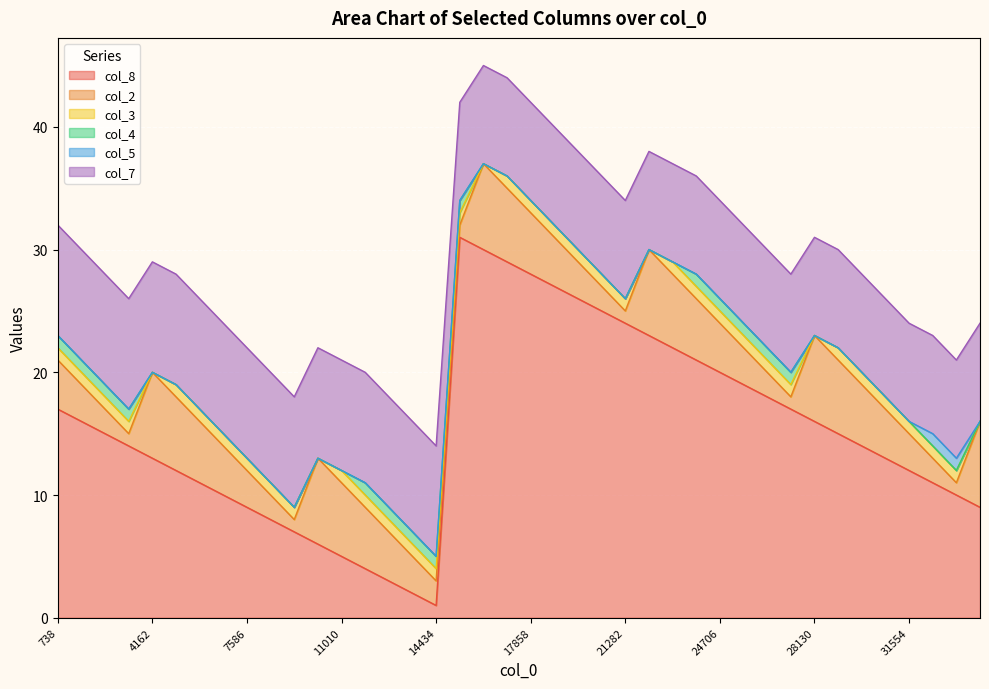

Reading left to right, list all the values displayed in this chart.

col_8: 738=17	1594=16	2450=15	3306=14	4162=13	5018=12	5874=11	6730=10	7586=9	8442=8	9298=7	10154=6	11010=5	11866=4	12722=3	13578=2	14434=1	15290=31	16146=30	17002=29	17858=28	18714=27	19570=26	20426=25	21282=24	22138=23	22994=22	23850=21	24706=20	25562=19	26418=18	27274=17	28130=16	28986=15	29842=14	30698=13	31554=12	32410=11	33266=10	34122=9
col_2: 738=4	1594=3	2450=2	3306=1	4162=7	5018=6	5874=5	6730=4	7586=3	8442=2	9298=1	10154=7	11010=6	11866=5	12722=4	13578=3	14434=2	15290=1	16146=7	17002=6	17858=5	18714=4	19570=3	20426=2	21282=1	22138=7	22994=6	23850=5	24706=4	25562=3	26418=2	27274=1	28130=7	28986=6	29842=5	30698=4	31554=3	32410=2	33266=1	34122=7
col_3: 738=1	1594=1	2450=1	3306=1	4162=0	5018=1	5874=1	6730=1	7586=1	8442=1	9298=1	10154=0	11010=1	11866=1	12722=1	13578=1	14434=1	15290=1	16146=0	17002=1	17858=1	18714=1	19570=1	20426=1	21282=1	22138=0	22994=1	23850=1	24706=1	25562=1	26418=1	27274=1	28130=0	28986=1	29842=1	30698=1	31554=1	32410=1	33266=1	34122=0
col_4: 738=1	1594=1	2450=1	3306=1	4162=0	5018=0	5874=0	6730=0	7586=0	8442=0	9298=0	10154=0	11010=0	11866=1	12722=1	13578=1	14434=1	15290=1	16146=0	17002=0	17858=0	18714=0	19570=0	20426=0	21282=0	22138=0	22994=0	23850=1	24706=1	25562=1	26418=1	27274=1	28130=0	28986=0	29842=0	30698=0	31554=0	32410=0	33266=0	34122=0
col_5: 738=0	1594=0	2450=0	3306=0	4162=0	5018=0	5874=0	6730=0	7586=0	8442=0	9298=0	10154=0	11010=0	11866=0	12722=0	13578=0	14434=0	15290=0	16146=0	17002=0	17858=0	18714=0	19570=0	20426=0	21282=0	22138=0	22994=0	23850=0	24706=0	25562=0	26418=0	27274=0	28130=0	28986=0	29842=0	30698=0	31554=0	32410=1	33266=1	34122=0
col_7: 738=9	1594=9	2450=9	3306=9	4162=9	5018=9	5874=9	6730=9	7586=9	8442=9	9298=9	10154=9	11010=9	11866=9	12722=9	13578=9	14434=9	15290=8	16146=8	17002=8	17858=8	18714=8	19570=8	20426=8	21282=8	22138=8	22994=8	23850=8	24706=8	25562=8	26418=8	27274=8	28130=8	28986=8	29842=8	30698=8	31554=8	32410=8	33266=8	34122=8